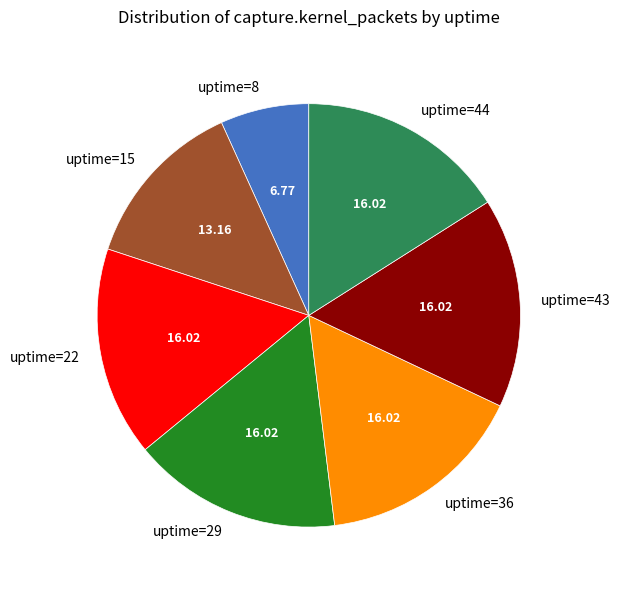

Approximately how many times larger is the value at uptime=29 compared to uptime=22?

1.0